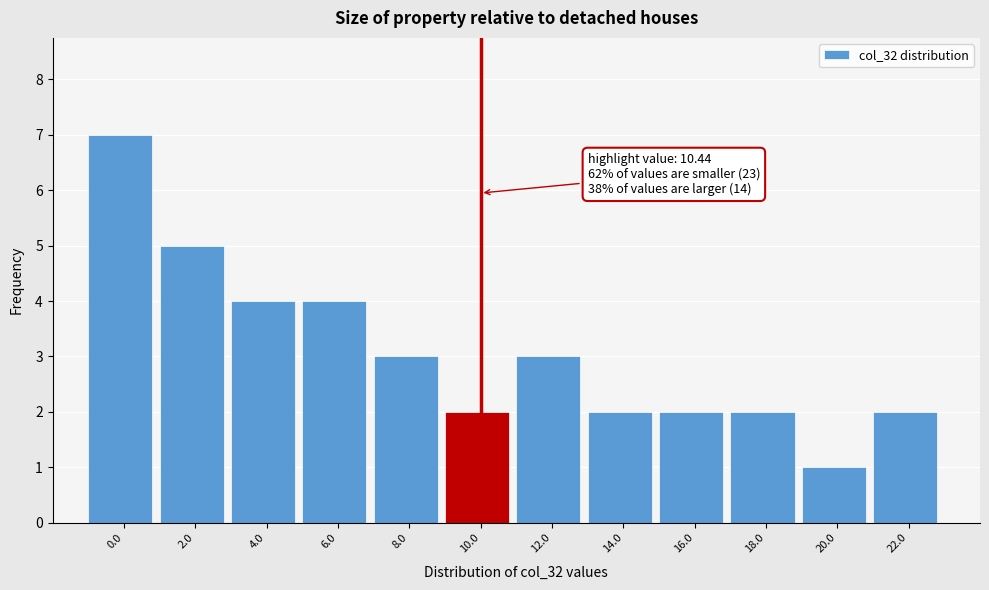

Reading left to right, transcribe all the data shown in this chart.

0.0=7	2.0=5	4.0=4	6.0=4	8.0=3	10.0=2	12.0=3	14.0=2	16.0=2	18.0=2	20.0=1	22.0=2